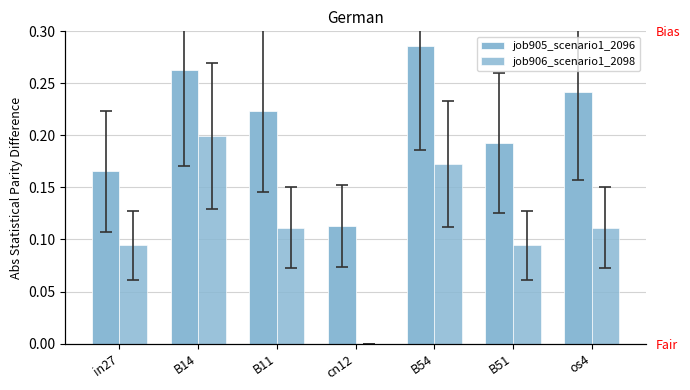

Reading left to right, what are all the values shown in this chart?

job905_scenario1_2096: 0.2	0.3	0.2	0.1	0.3	0.2	0.2
job906_scenario1_2098: 0.1	0.2	0.1	0.0	0.2	0.1	0.1